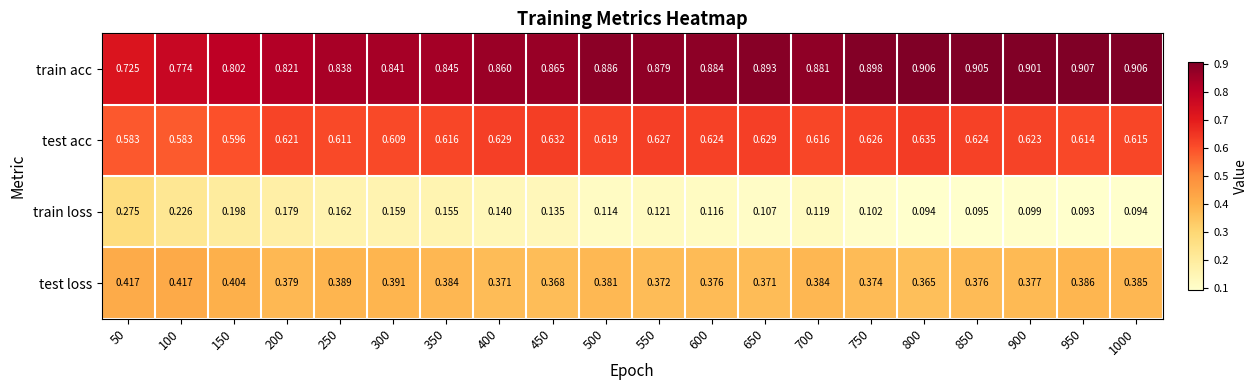

Rank the series by their maximum value, from highest to lowest.

train acc, test acc, test loss, train loss